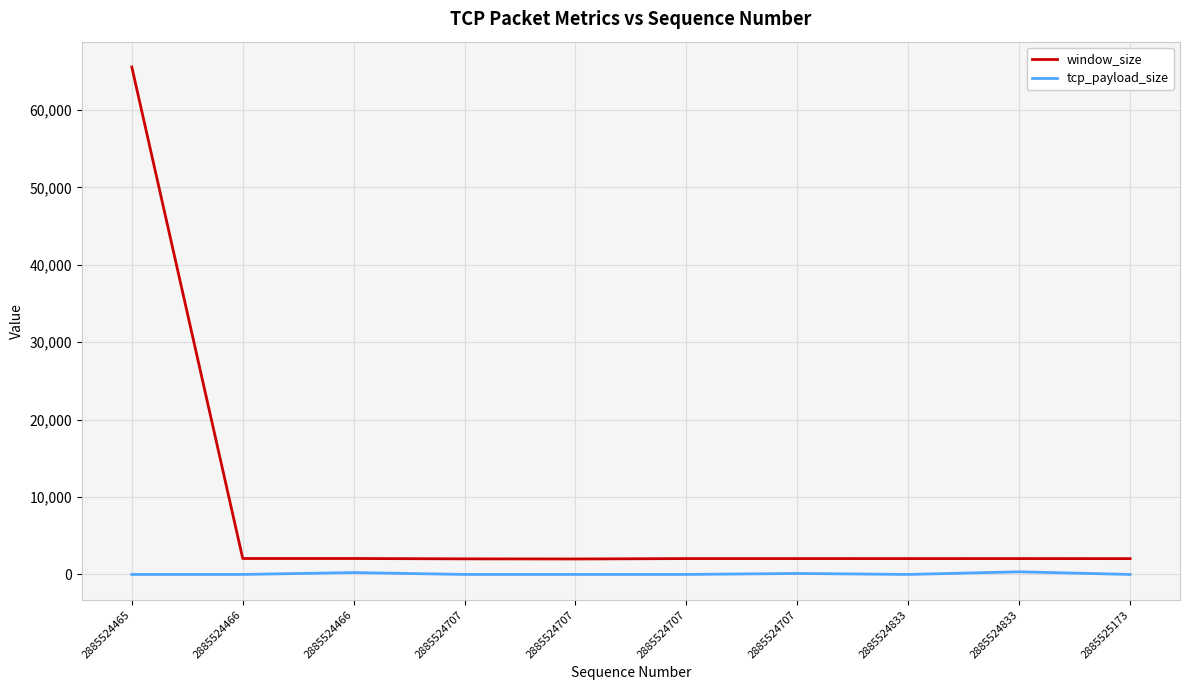

Where is the first local maximum for tcp_payload_size?

2885524466